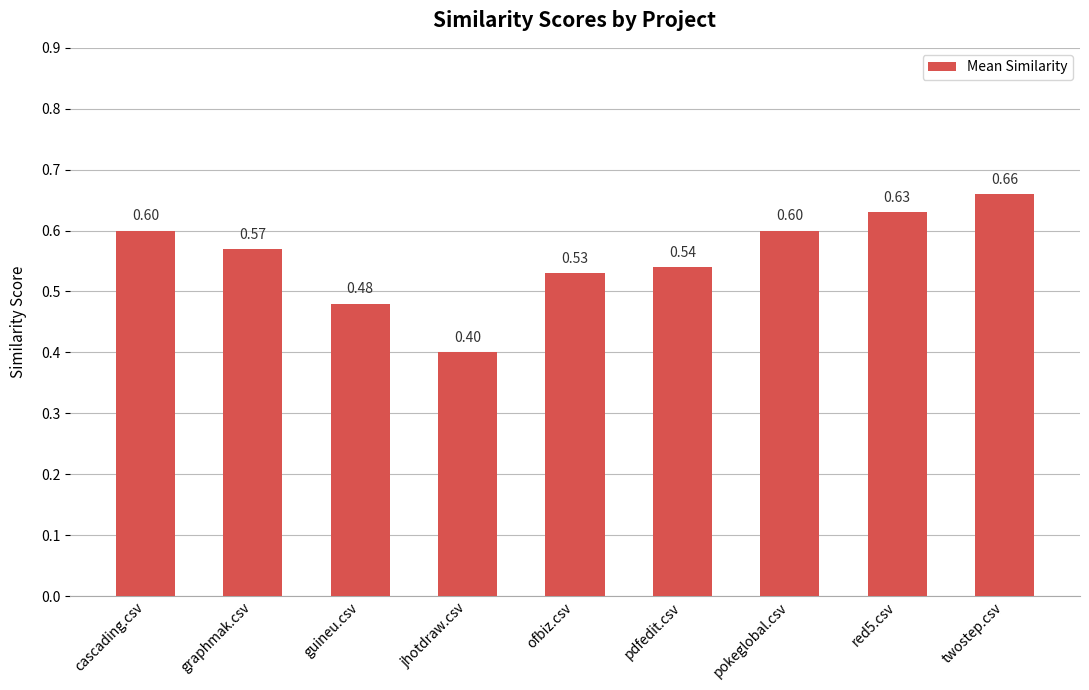

What is the difference between the maximum and minimum values?

0.3